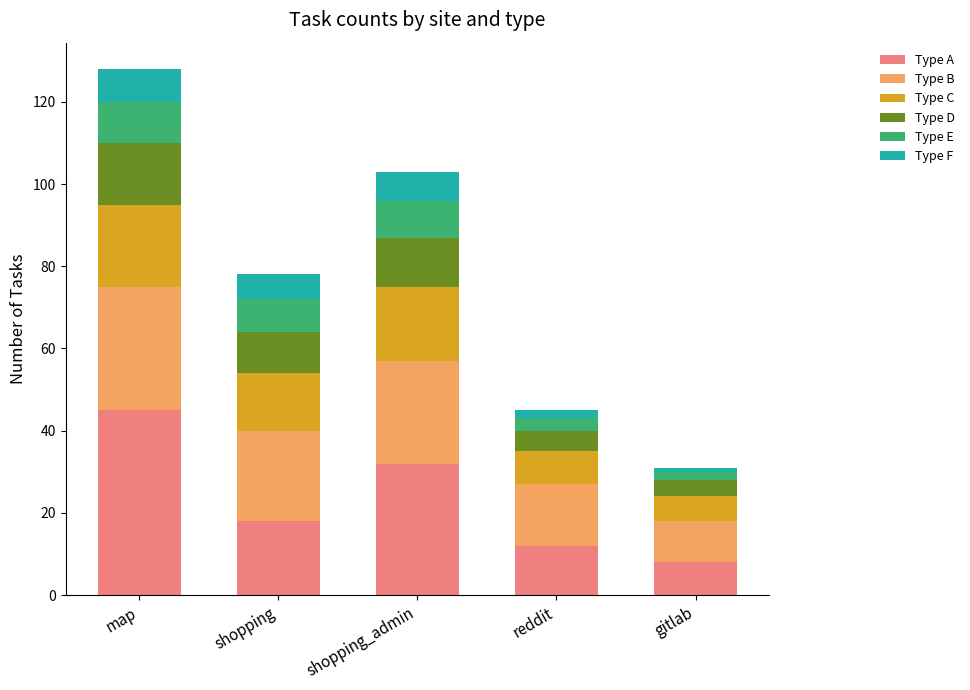

What is the sum of the Type A values at shopping and map?

63